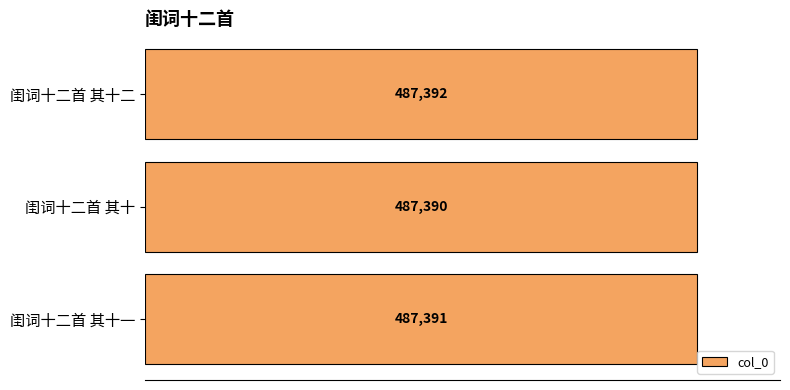

What is the minimum value shown in the chart?

487390